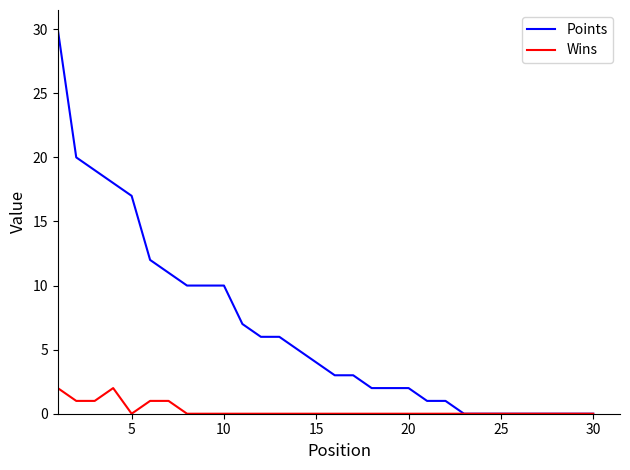

Which series has the widest spread of values?

Points